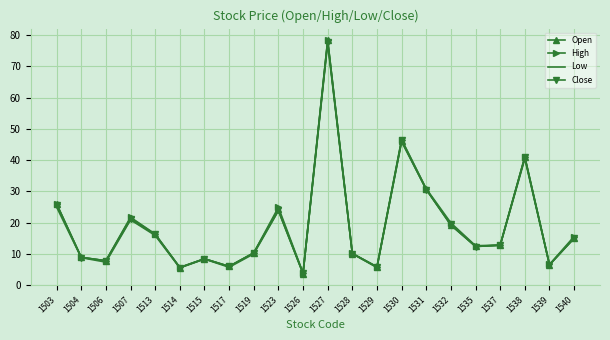

What is the greatest value displayed?

78.4